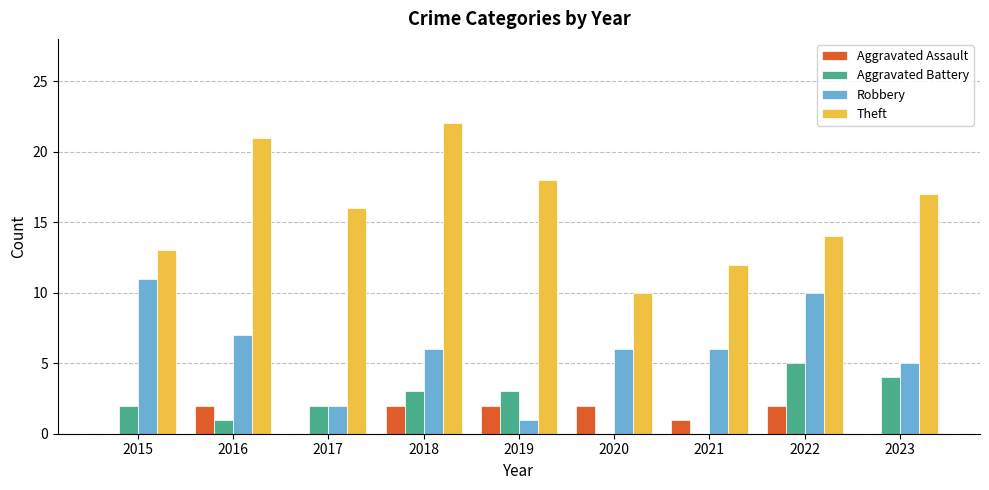

True or false: Aggravated Battery has a value of 4 at 2023.

True